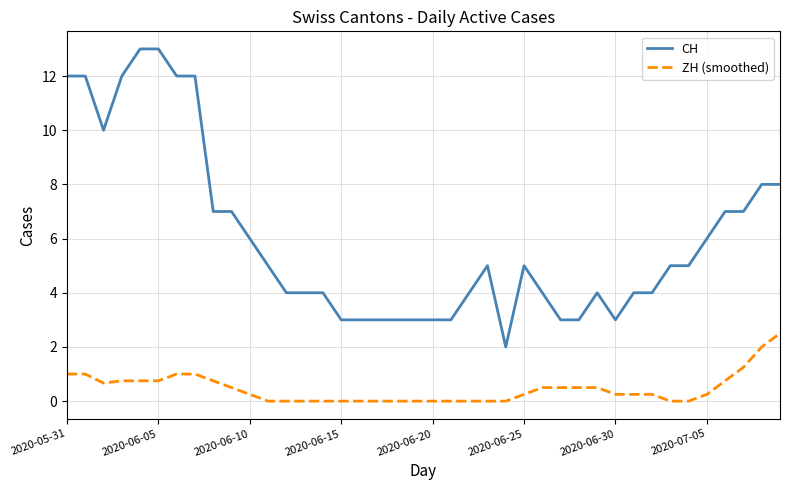

What is the difference between the maximum and minimum values in the CH series?

11.0